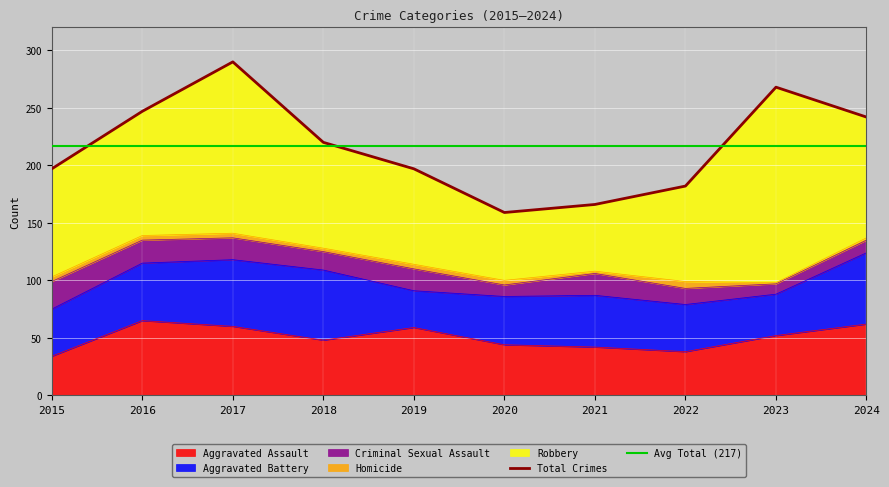

What is the spread (max minus min) of values at 2015?

90